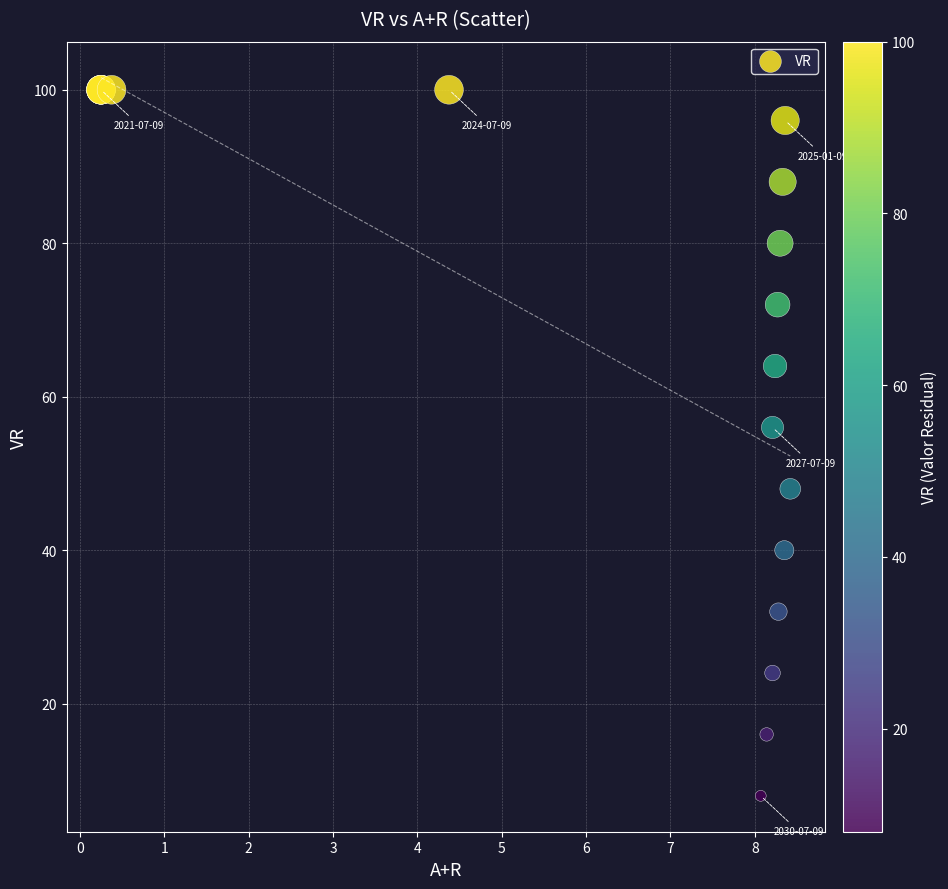

What Y value in the scatter plot is closest to 54?

56